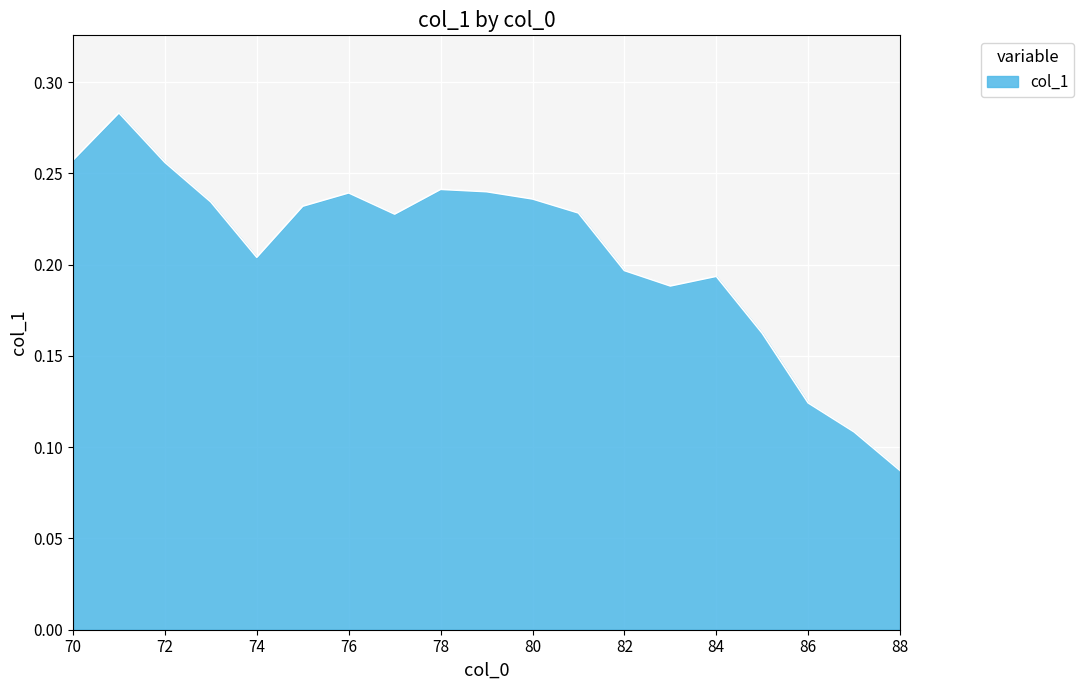

True or false: there are more than 2 points higher than both neighbors.

True